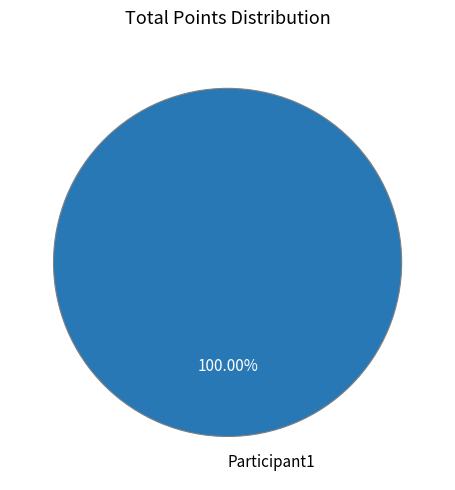

Rank the categories by value from highest to lowest.

Participant1